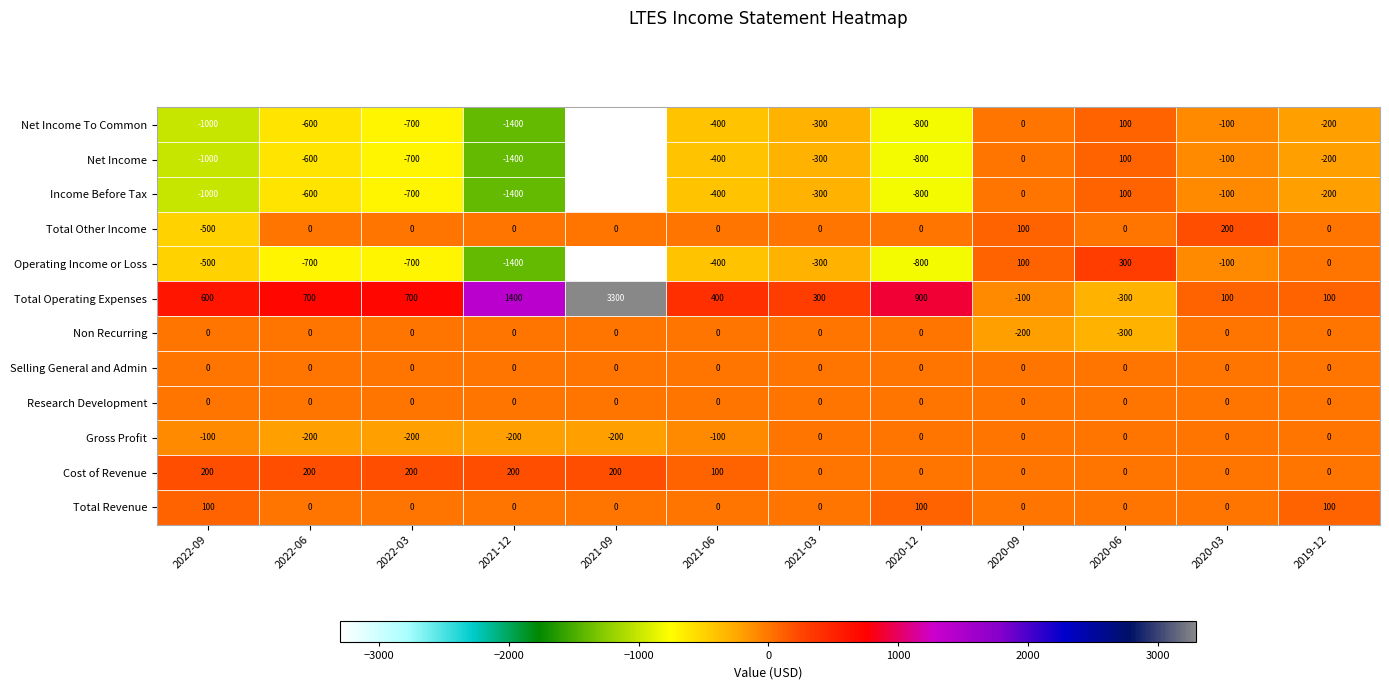

Where does the Operating Income or Loss series first go above -400?

2021-03